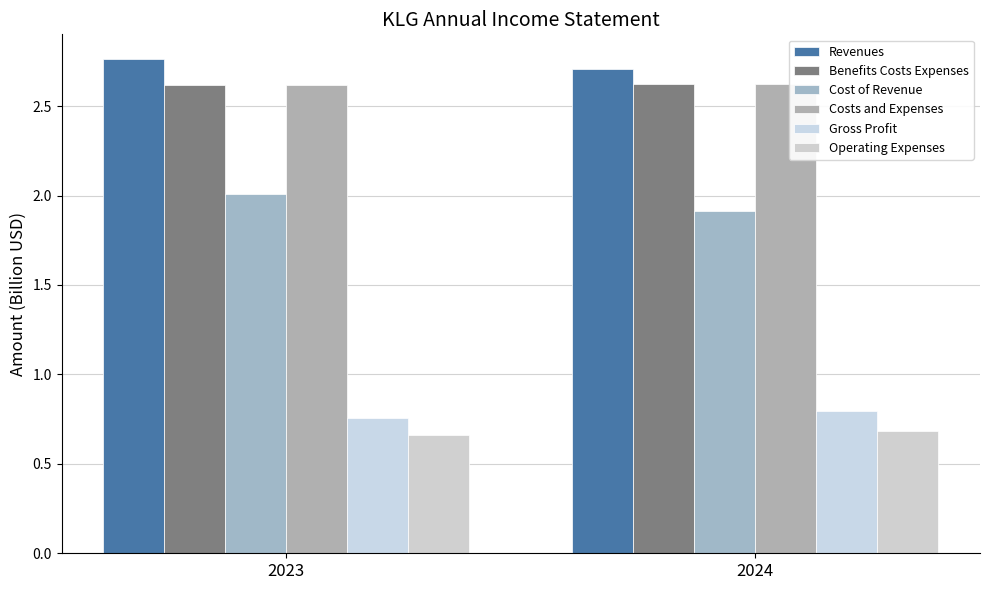

Is it true that Benefits Costs Expenses equals 2.6 at 2024?

True